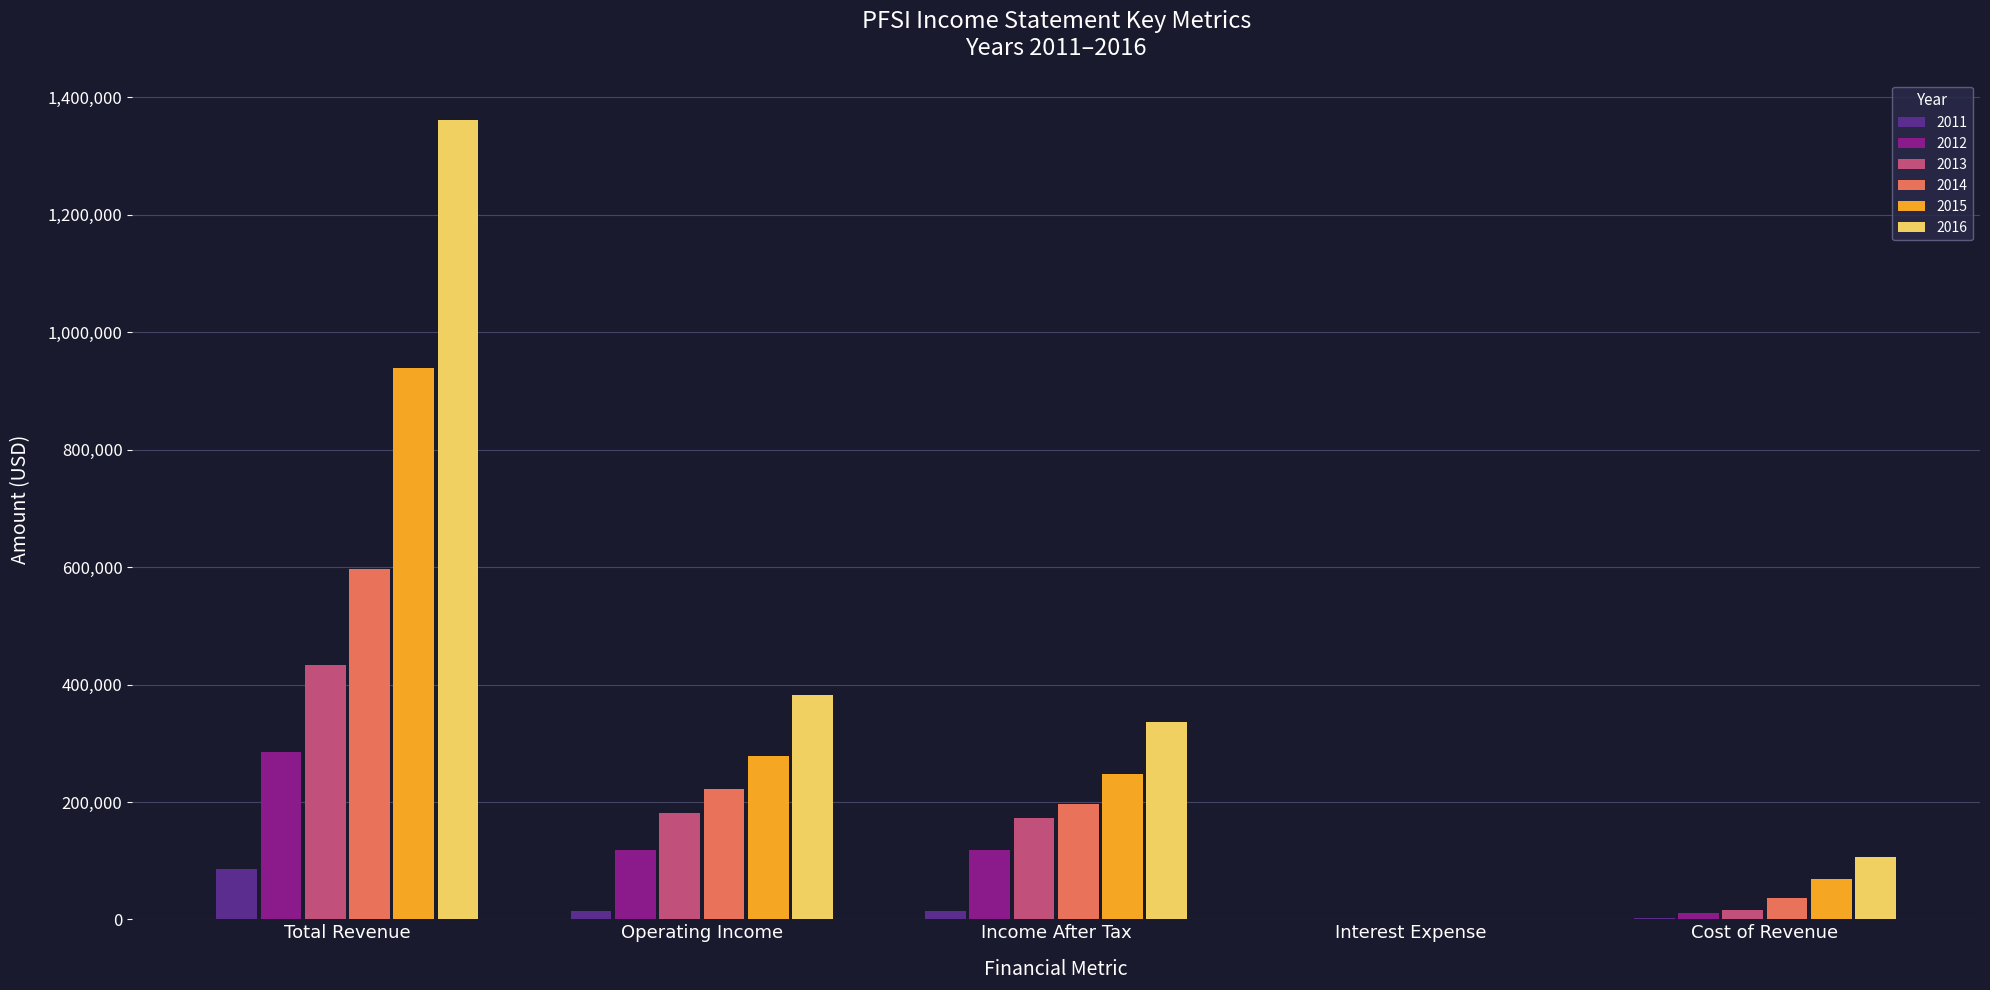

At which label does 2016 reach its peak?

Total Revenue